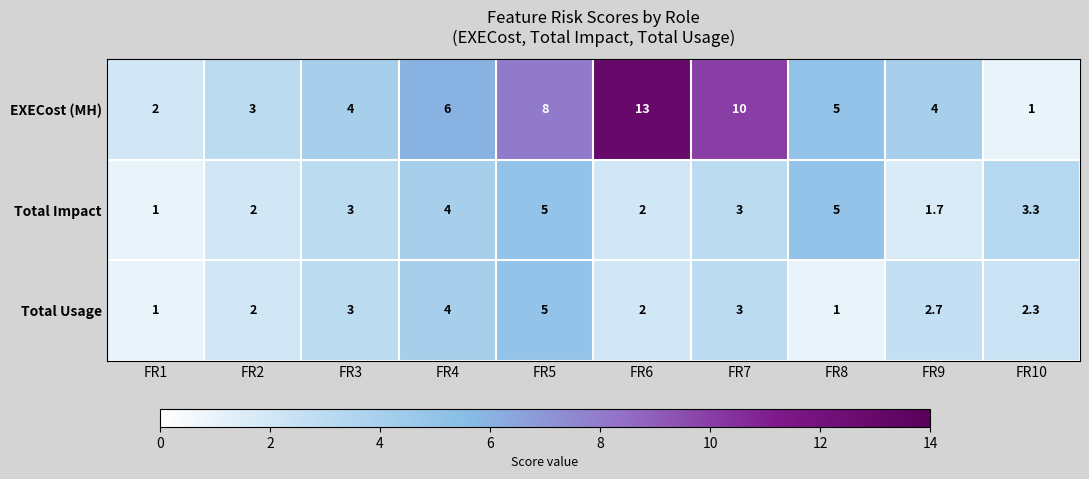

Reading left to right, what are all the values shown in this chart?

EXECost (MH): FR1=2.0	FR2=3.0	FR3=4.0	FR4=6.0	FR5=8.0	FR6=13.0	FR7=10.0	FR8=5.0	FR9=4.0	FR10=1.0
Total Impact: FR1=1.0	FR2=2.0	FR3=3.0	FR4=4.0	FR5=5.0	FR6=2.0	FR7=3.0	FR8=5.0	FR9=1.7	FR10=3.3
Total Usage: FR1=1.0	FR2=2.0	FR3=3.0	FR4=4.0	FR5=5.0	FR6=2.0	FR7=3.0	FR8=1.0	FR9=2.7	FR10=2.3